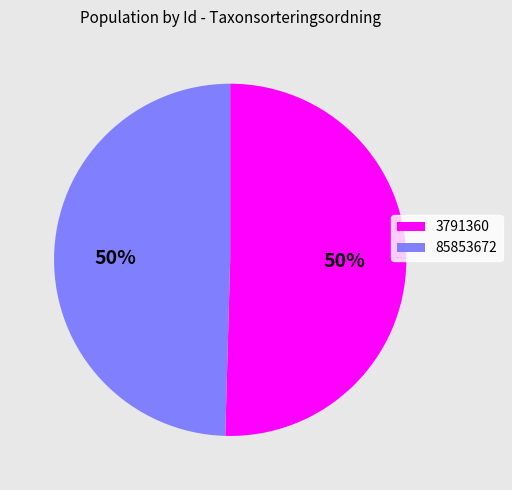

To the nearest percent, what is the combined percentage of 3791360 and 85853672?

100%